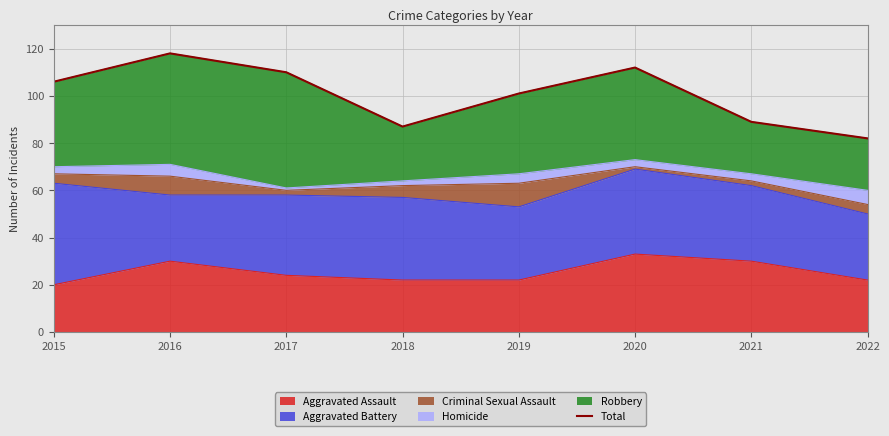

The chart shows a value of 112 at 2020. True or false?

True